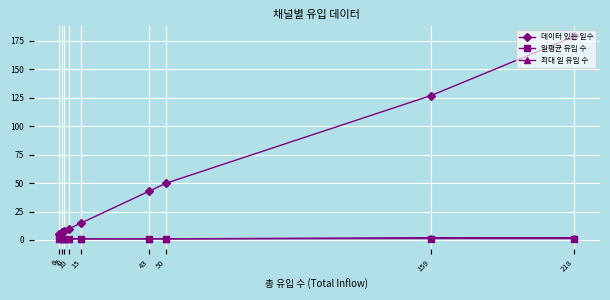

Which series has the widest spread of values?

데이터 있는 일수